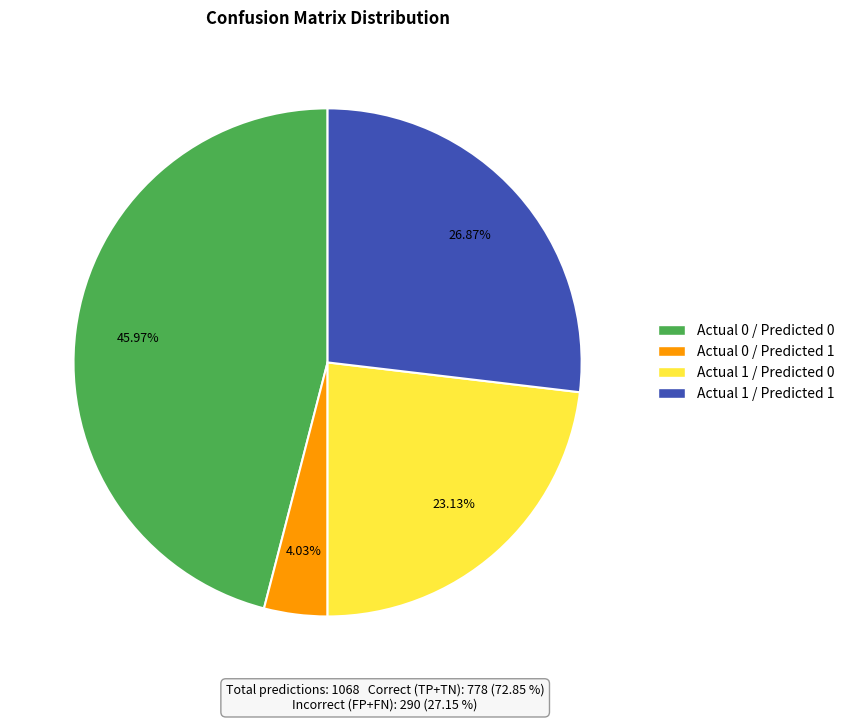

What percentage is the Actual 1 / Predicted 0 slice, to the nearest percent?

23%